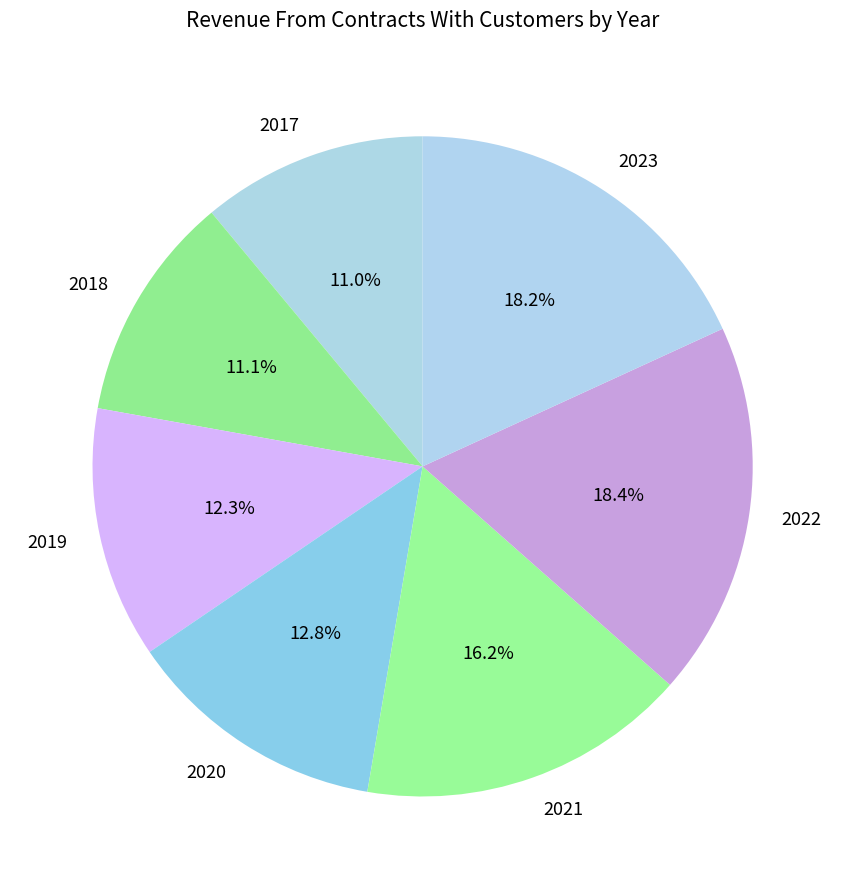

Approximately how many times larger is the value at 2017 compared to 2021?

0.7